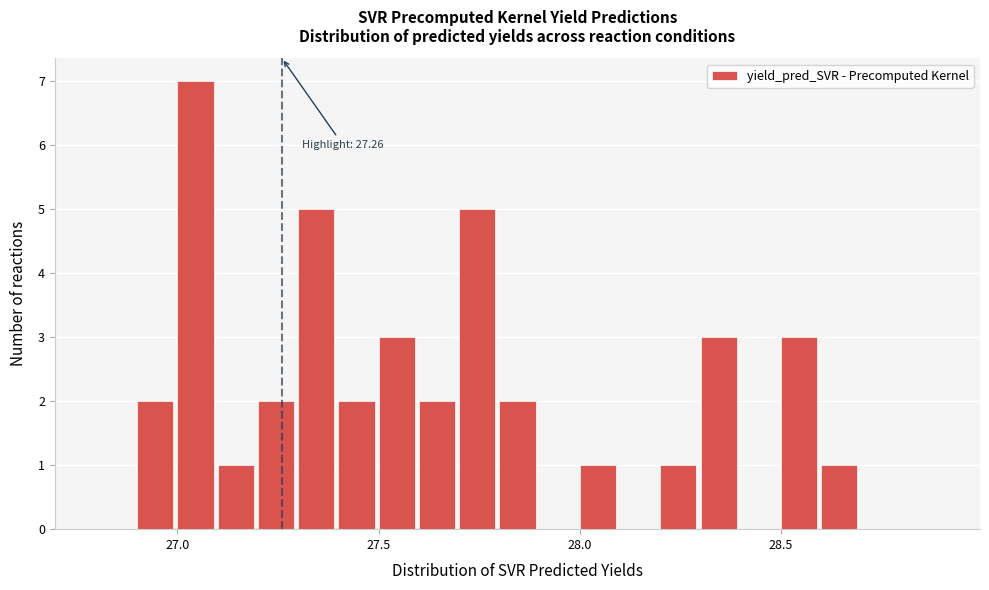

Around what value on the x-axis is the tallest bar? Give the approximate position of its centre, as read against the axis.

27.05